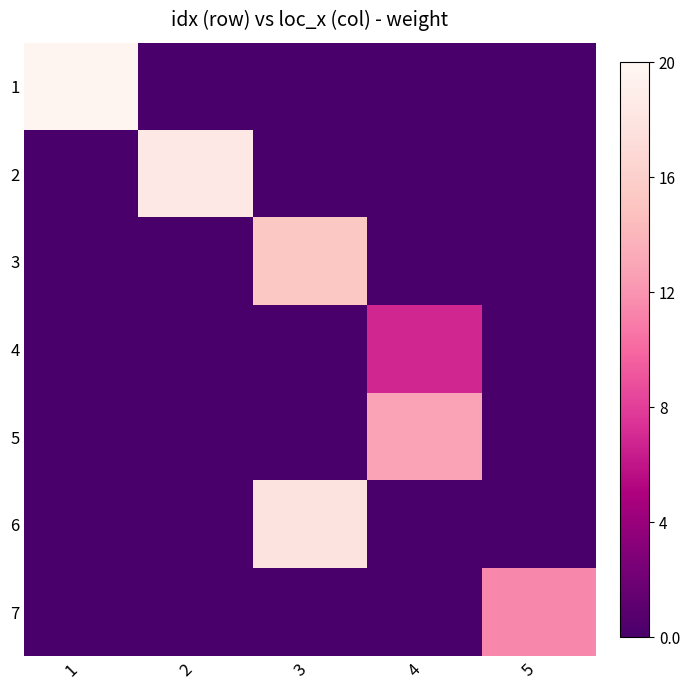

At 3, list the series in order from largest to smallest.

6, 3, 1, 2, 4, 5, 7